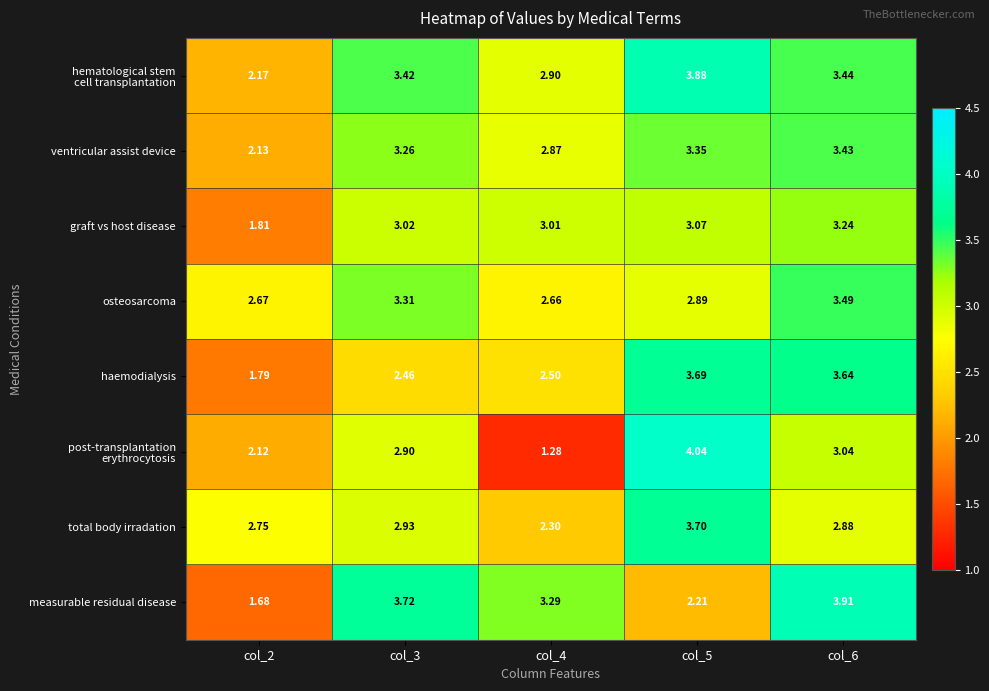

Is the value of ventricular assist device at col_2 greater than the value of total body irradation at col_5?

No